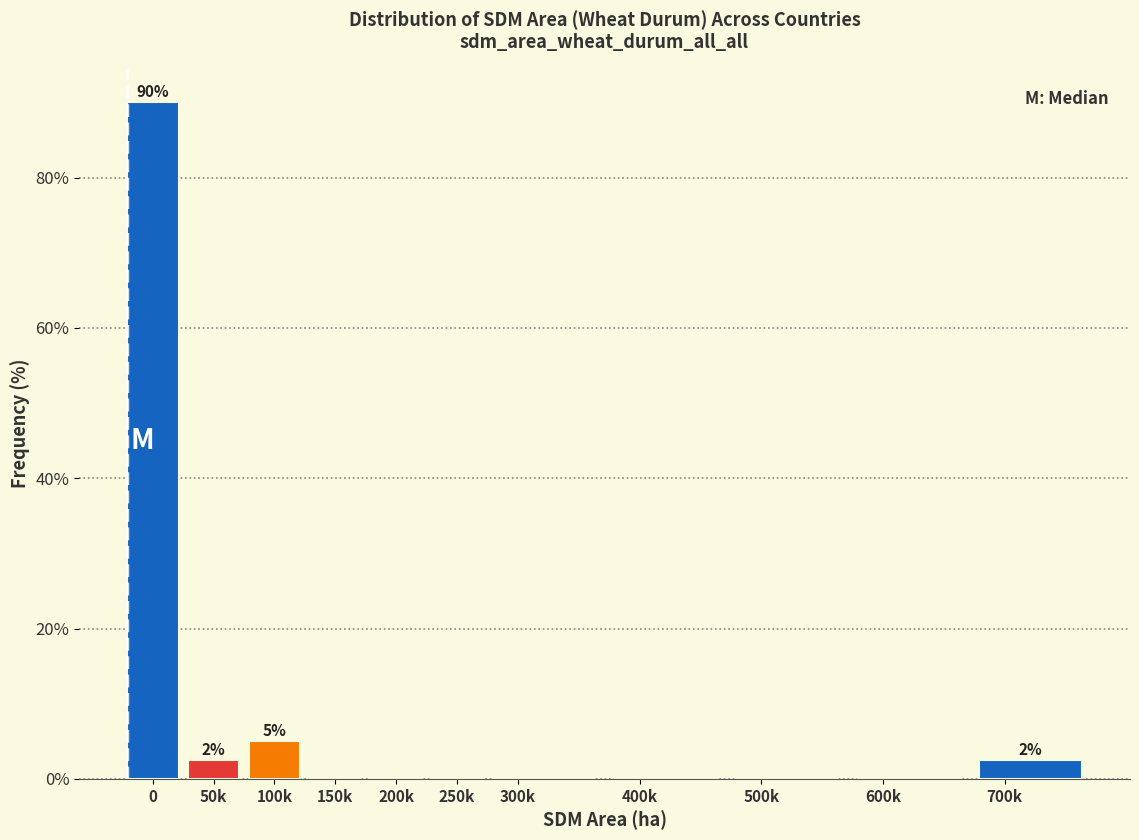

Reading left to right, list all the values displayed in this chart.

0=90.0	50k=2.5	100k=5.0	150k=0.0	200k=0.0	250k=0.0	300k=0.0	400k=0.0	500k=0.0	600k=0.0	700k=2.5